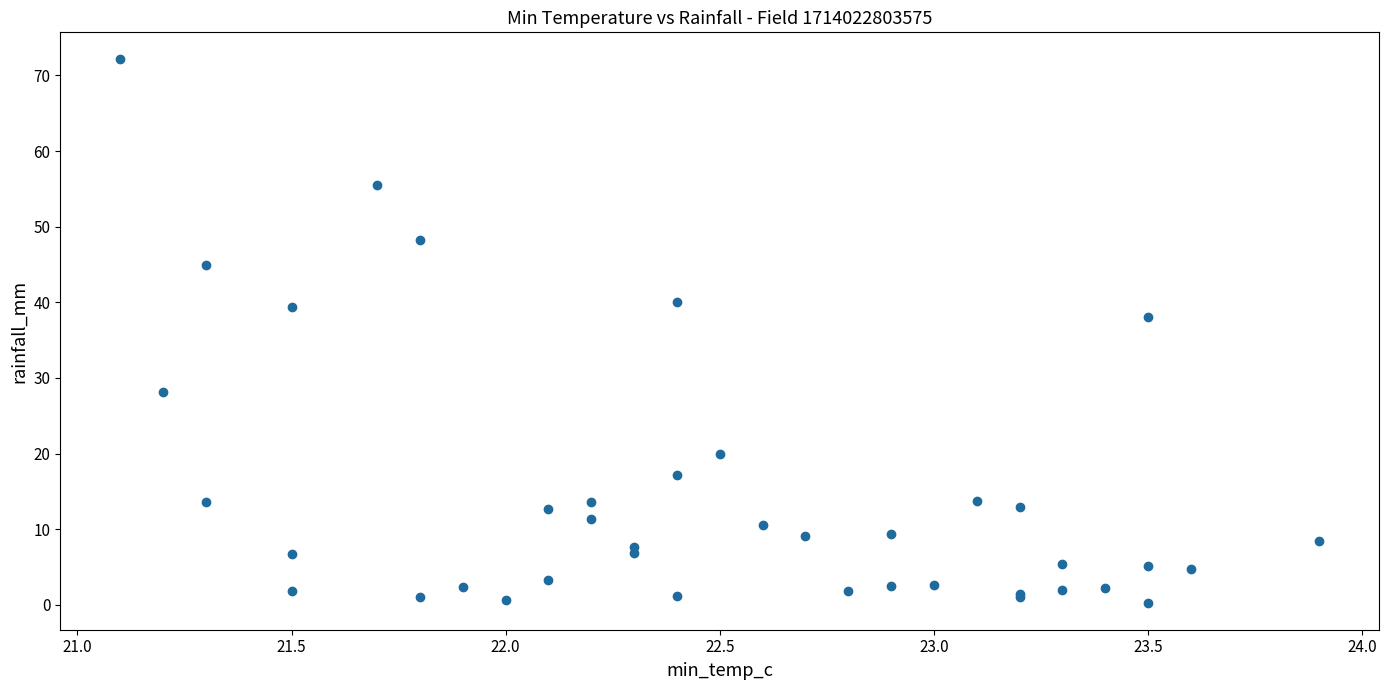

What Y value in the scatter plot is closest to 36?

38.0